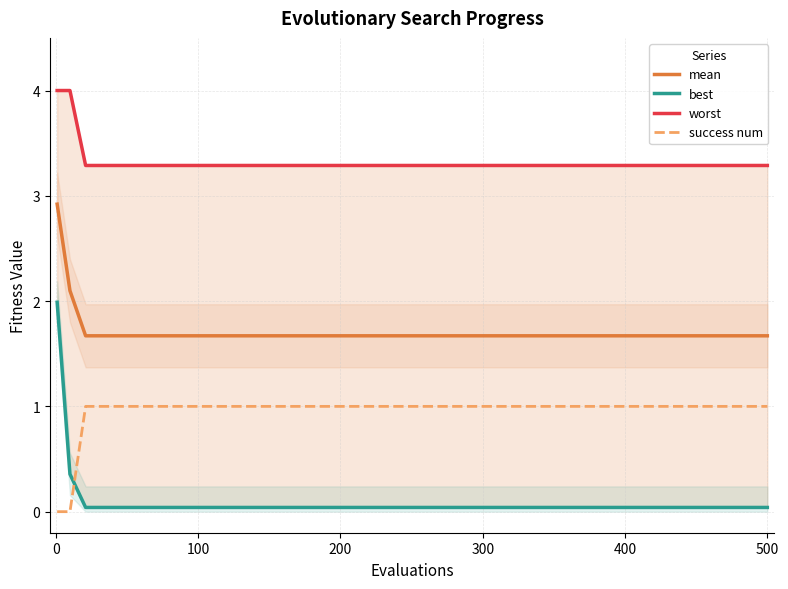

True or false: success num and mean cross at least once.

False